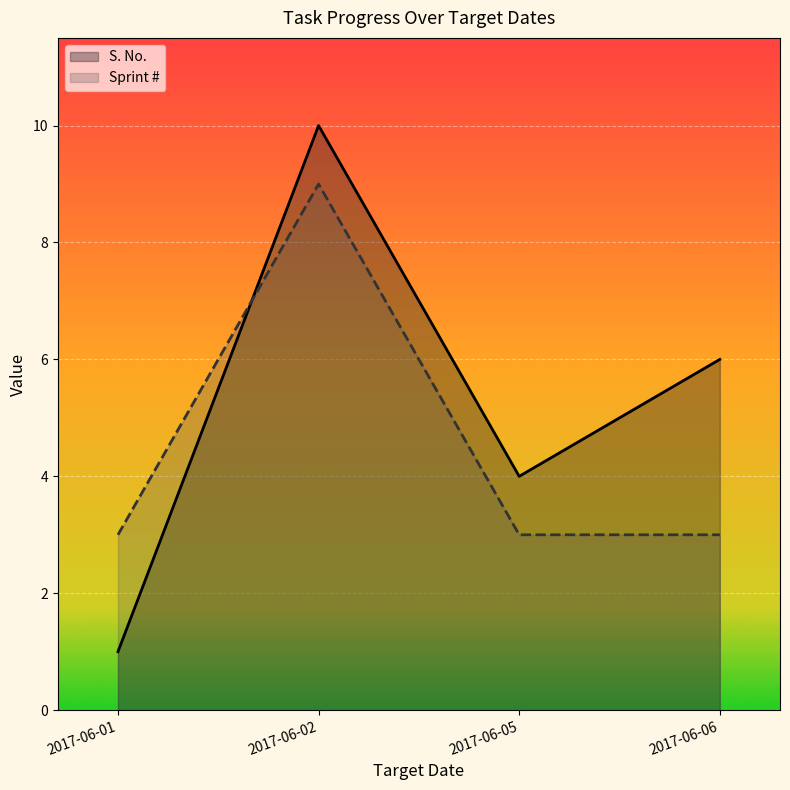

List the labels in order of S. No. value, smallest first.

2017-06-01, 2017-06-05, 2017-06-06, 2017-06-02